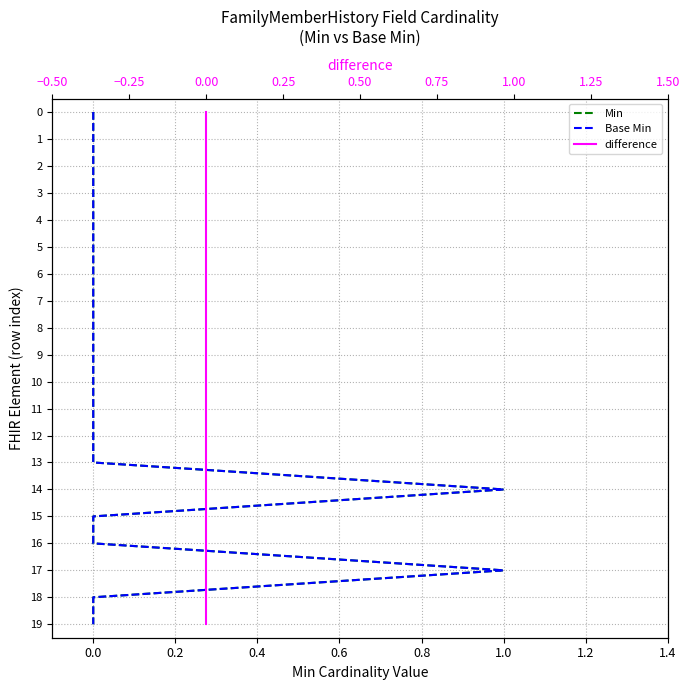

True or false: Base Min has a value of 9 at 1.0.

False